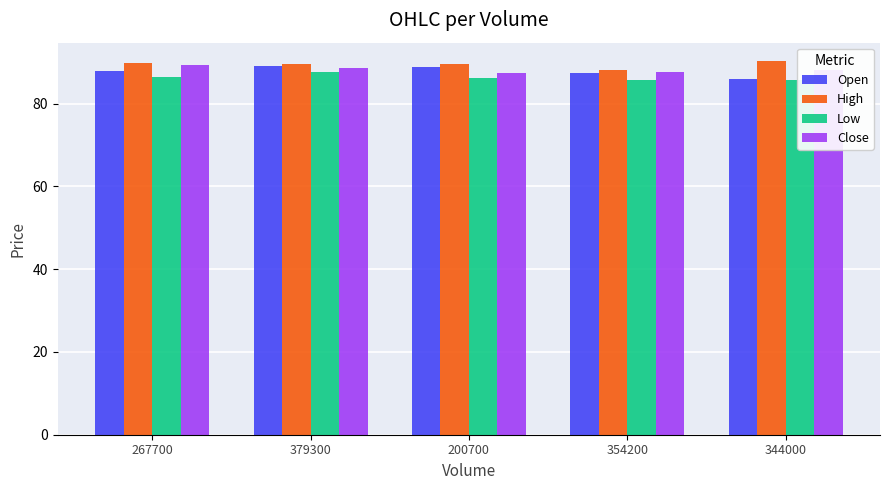

What is the sum of the High values at 200700 and 344000?

179.7